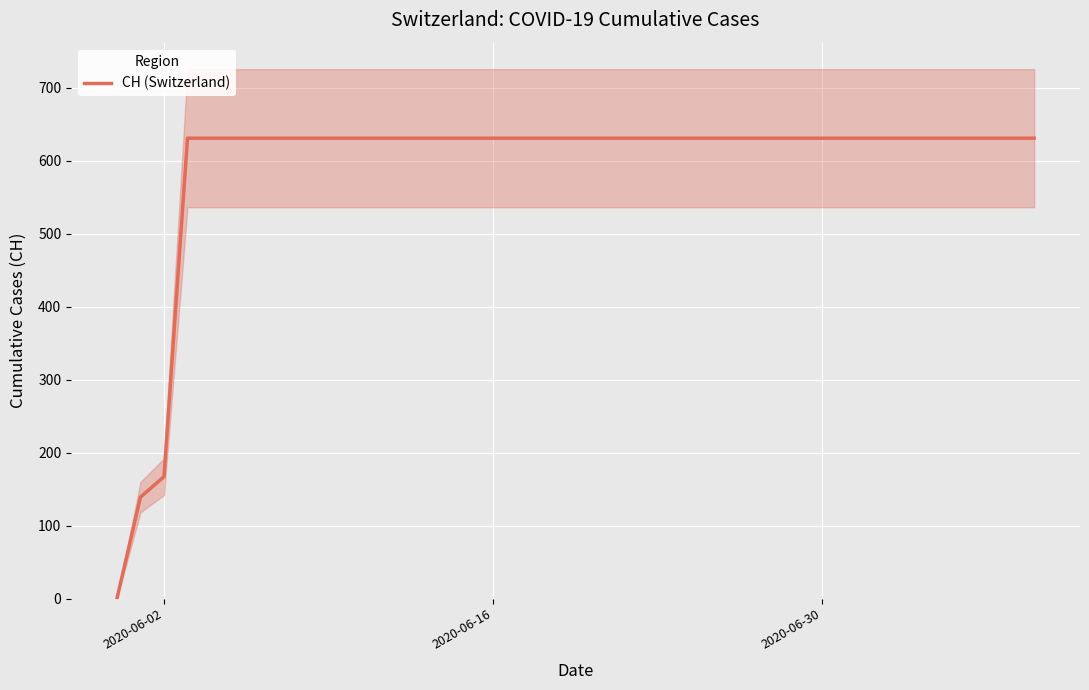

Where is CH (Switzerland) nearest to the value 315?

2020-06-02